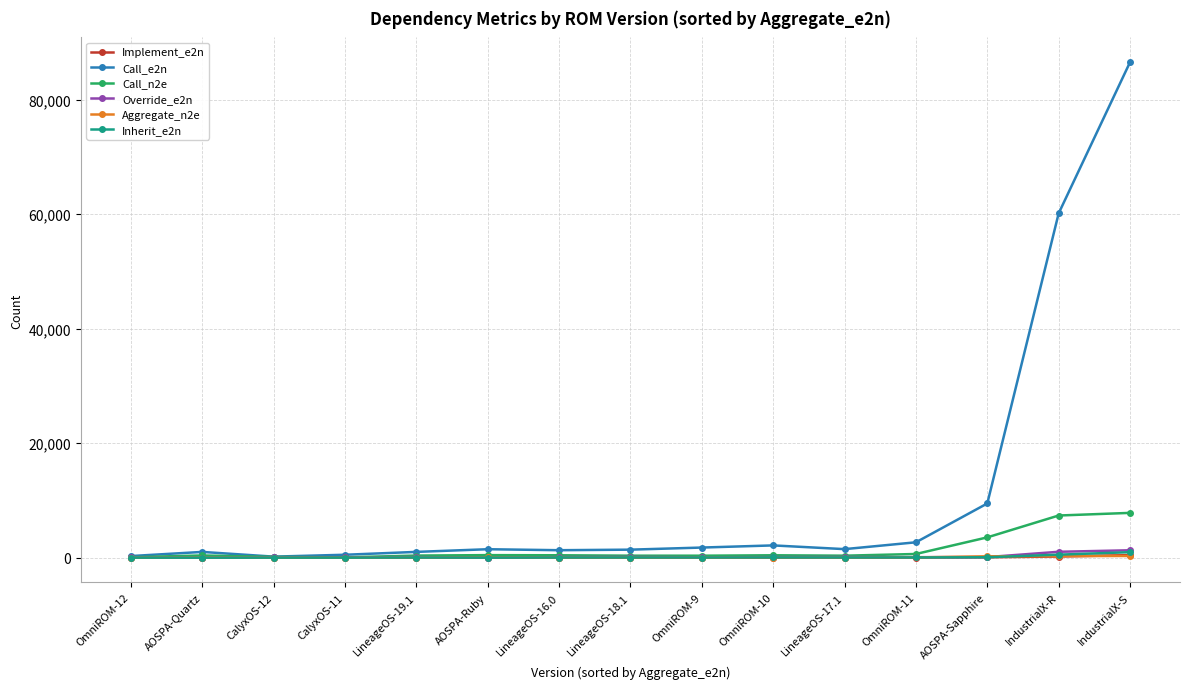

What is the greatest value displayed?

86573